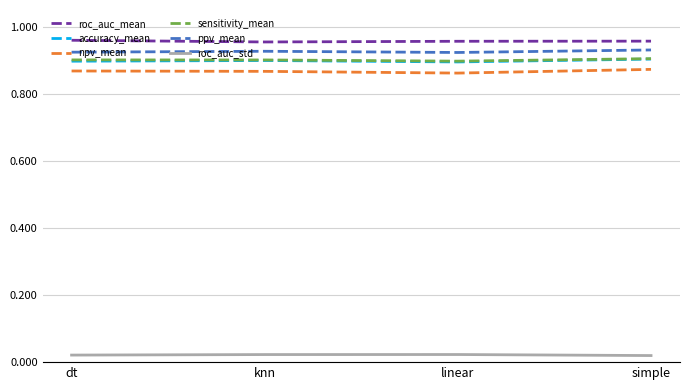

The value of accuracy_mean at linear is 0.3. True or false?

False